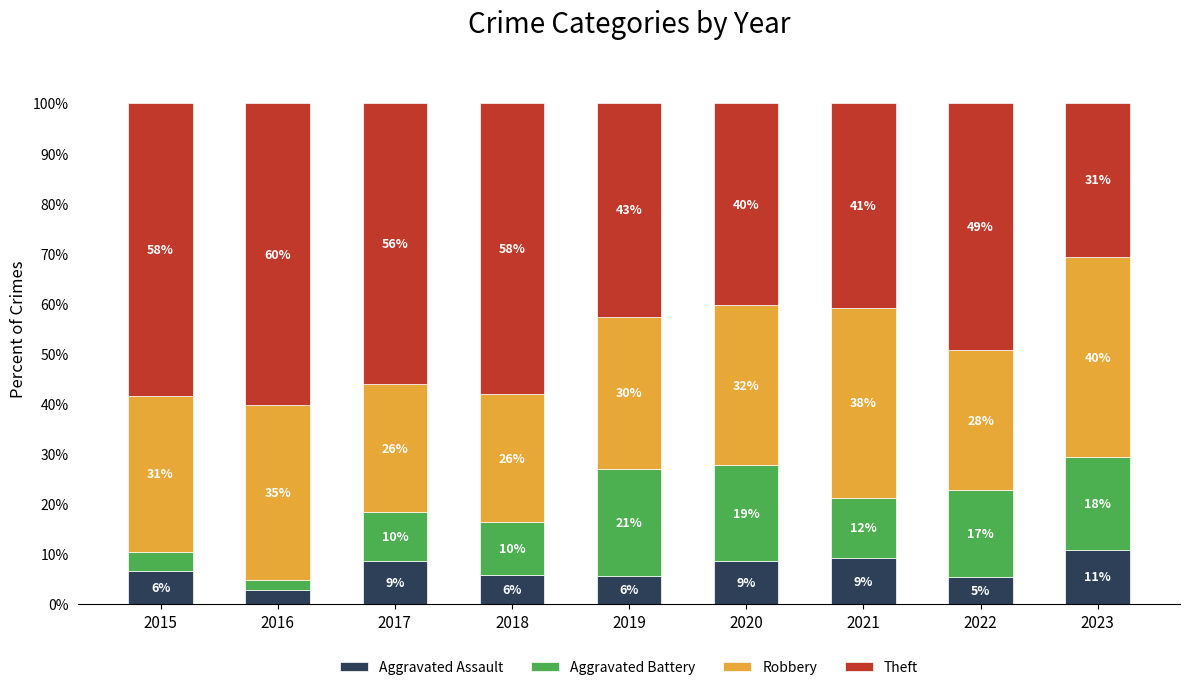

List the series in order of their peak value, lowest first.

Aggravated Assault, Aggravated Battery, Robbery, Theft